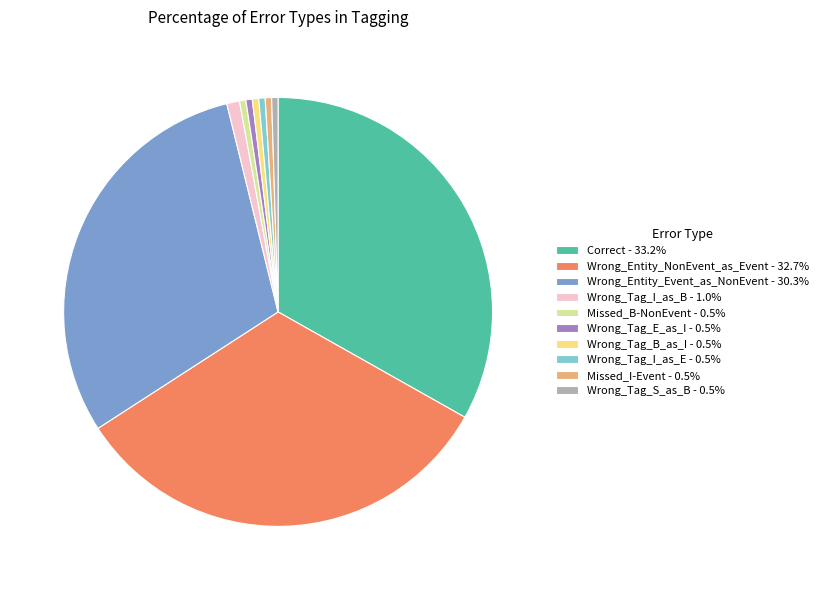

Is the sum of Wrong_Entity_NonEvent_as_Event - 32.7% and Wrong_Tag_I_as_E - 0.5% greater than half?

No